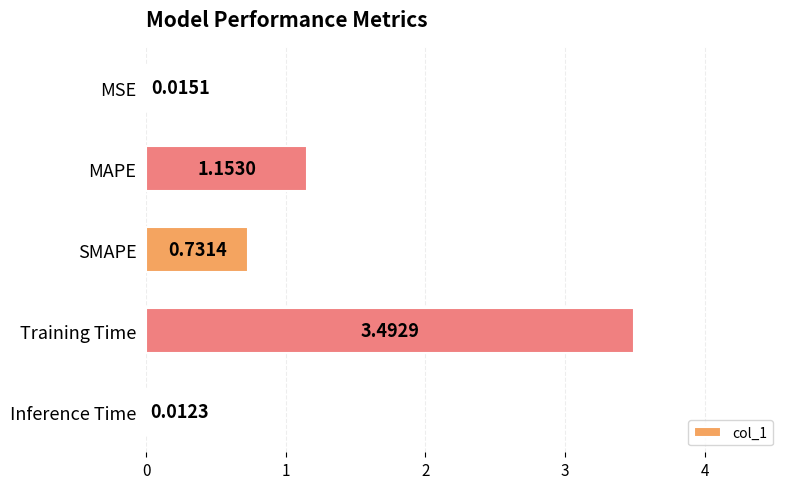

What is the sum of all values?

5.4